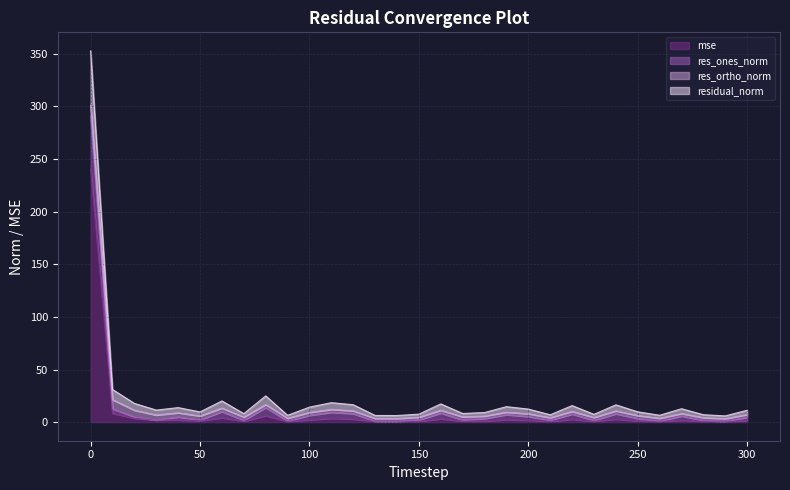

The value of mse at 10 is 8.4. True or false?

True